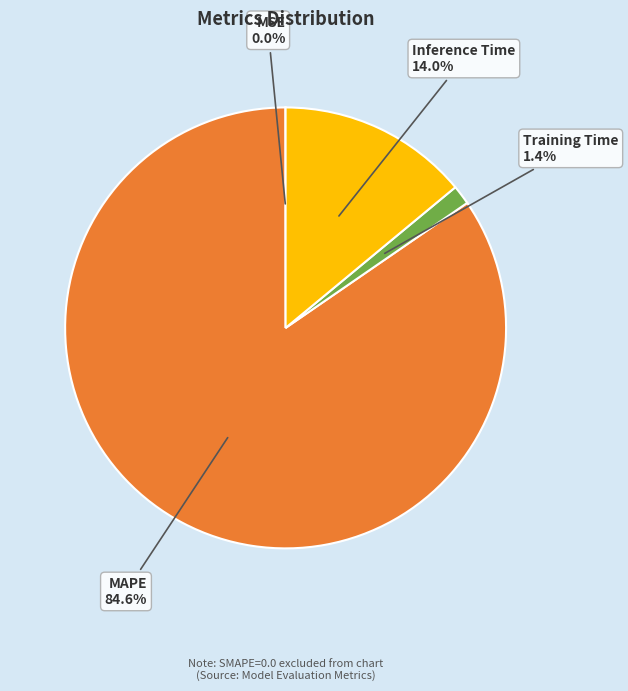

Combined, what portion of the pie is Training Time and Inference Time?

15.4%